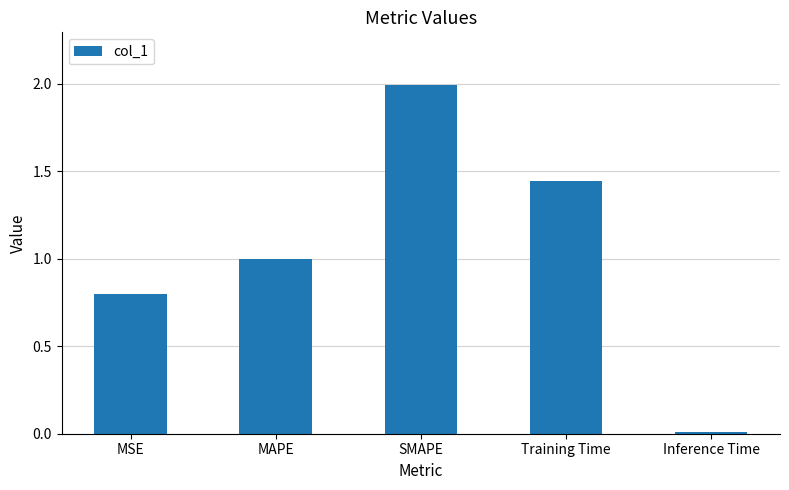

The value at MSE is 0.3. True or false?

False